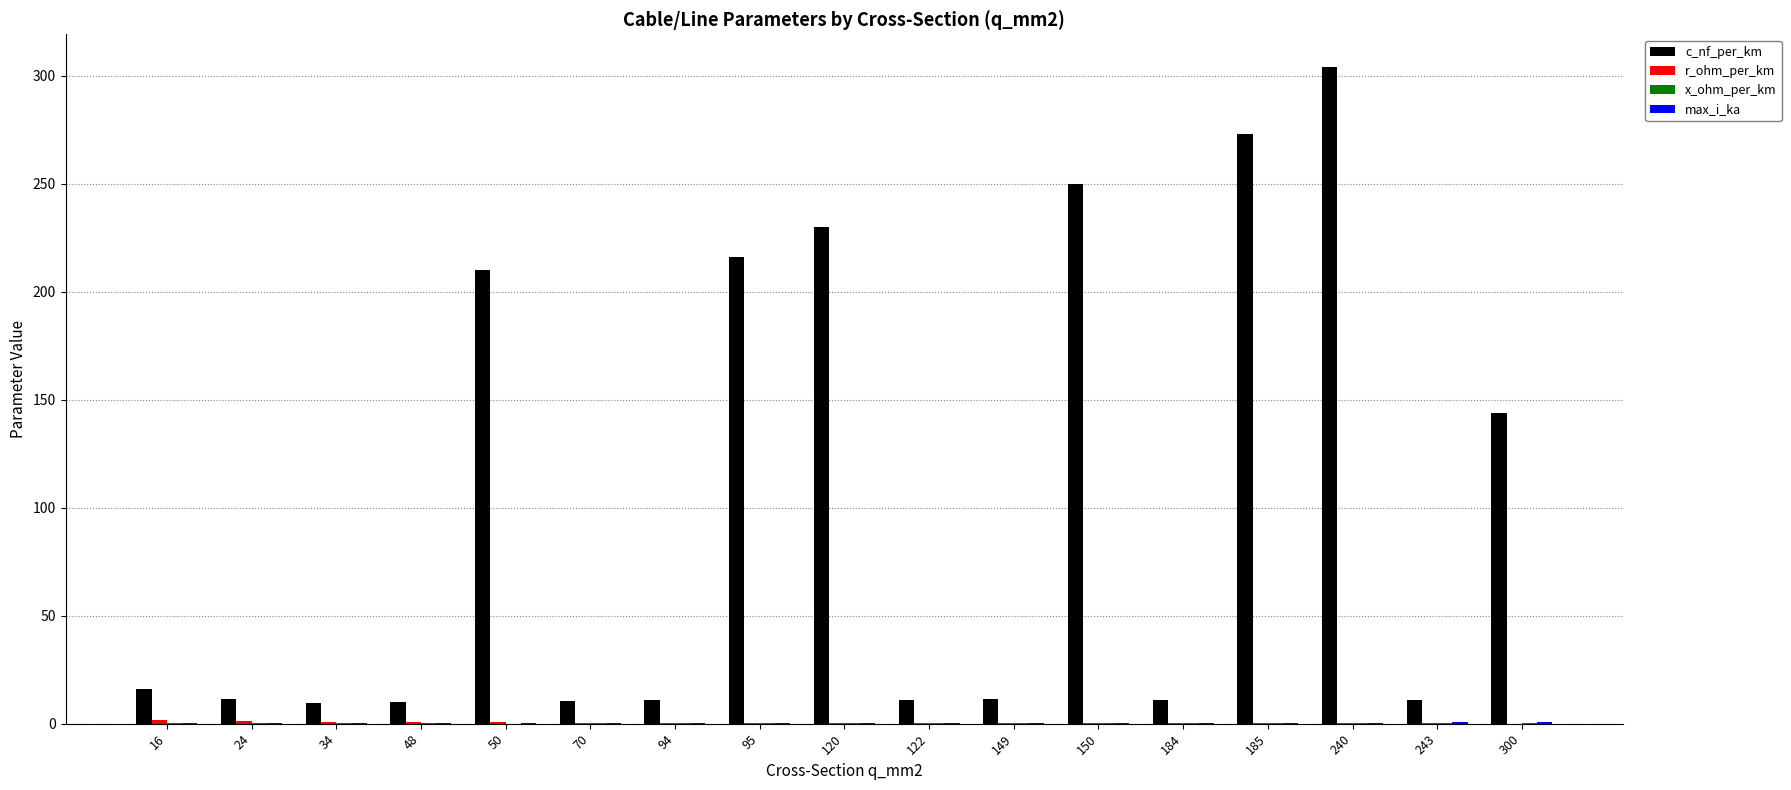

Which series changed the most between 70 and 150?

c_nf_per_km